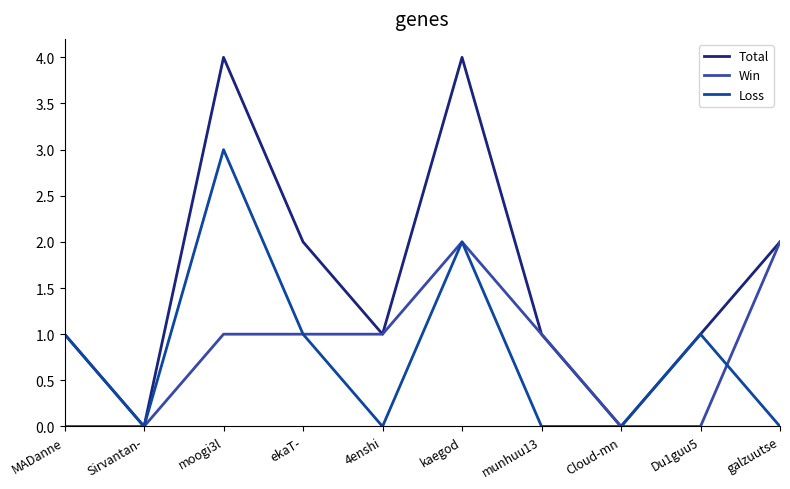

The value of Win at MADanne is 1. True or false?

False